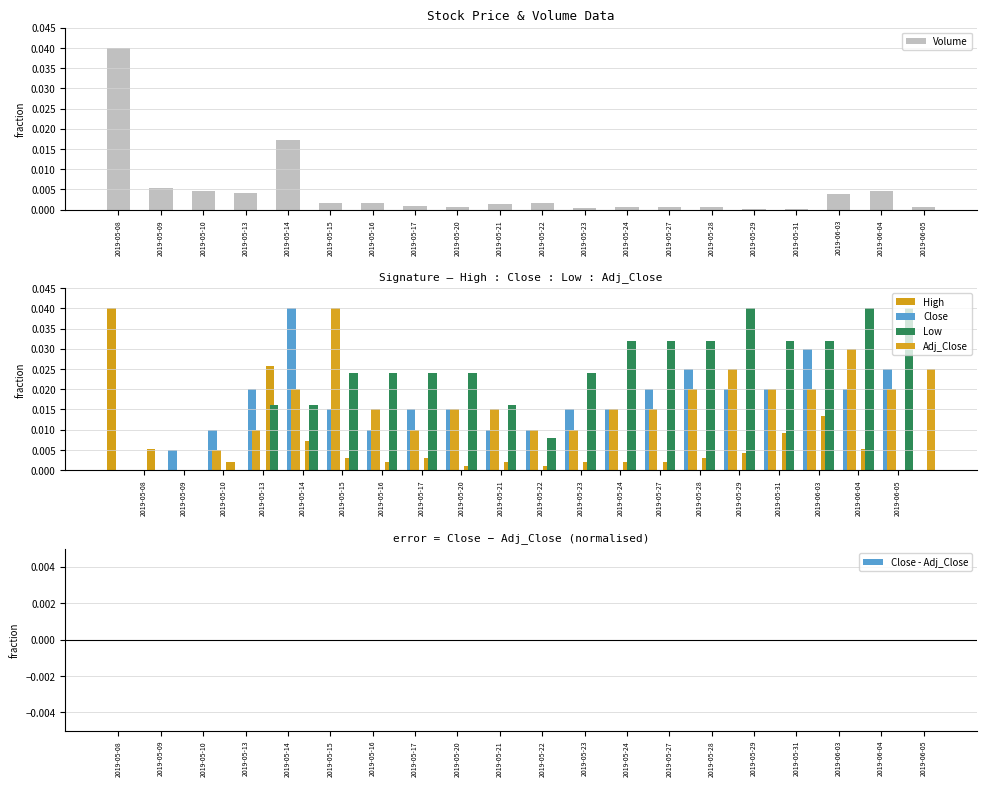

Are the bars grouped side by side (vs. stacked)?

Yes